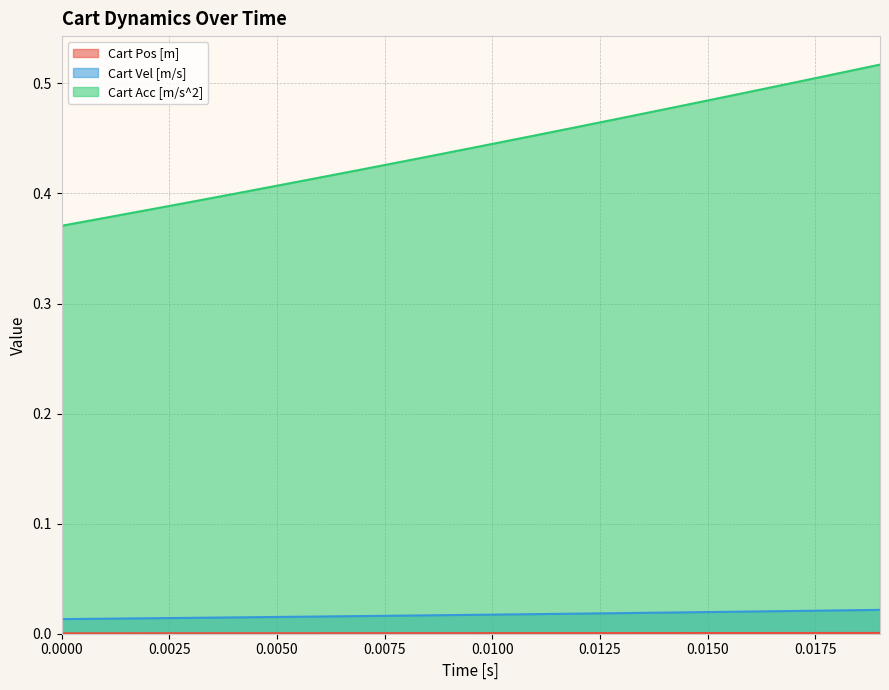

Which series has the largest total across all categories?

Cart Acc [m/s^2]